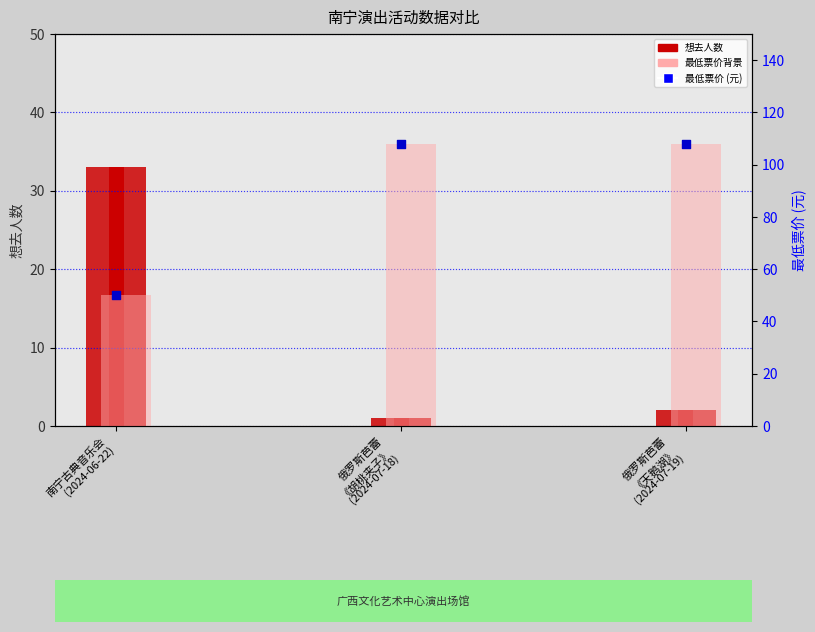

Which series has the largest Y range (max minus min)?

最低票价_bg